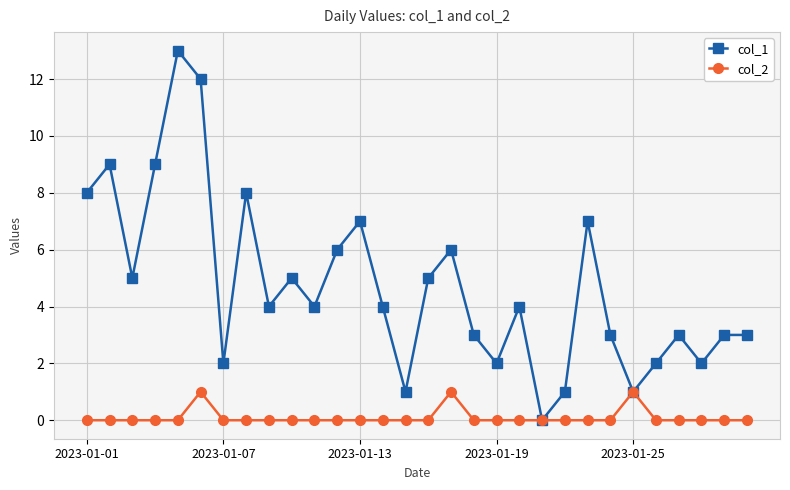

Which series has the largest range (max minus min)?

col_1